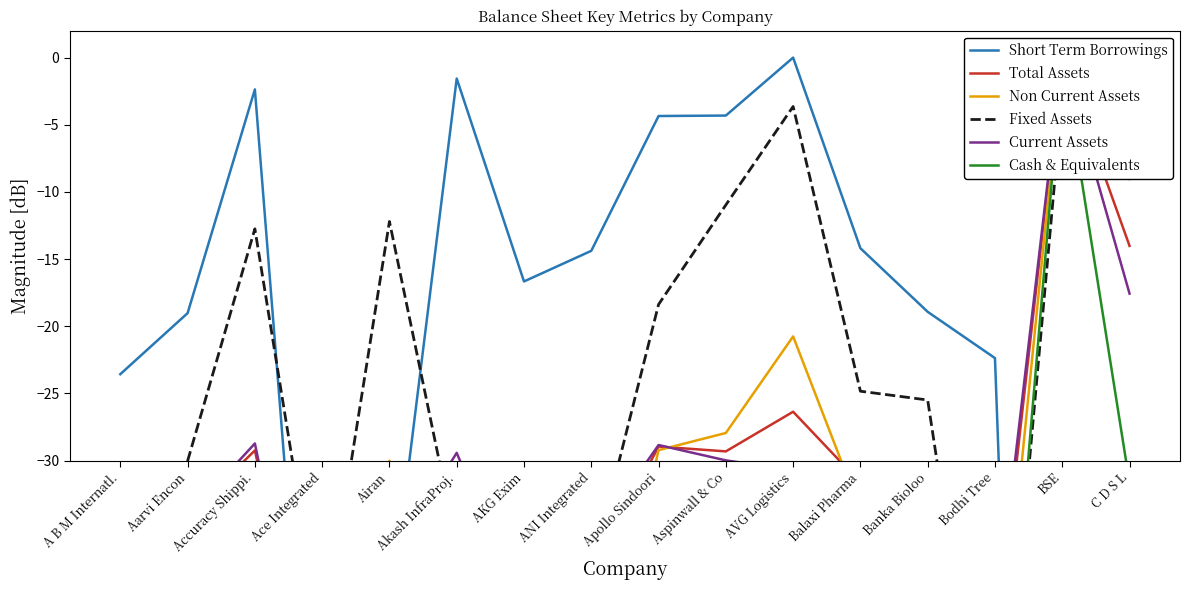

After their last crossing, which series has the higher values: Fixed Assets or Cash & Equivalents?

Fixed Assets